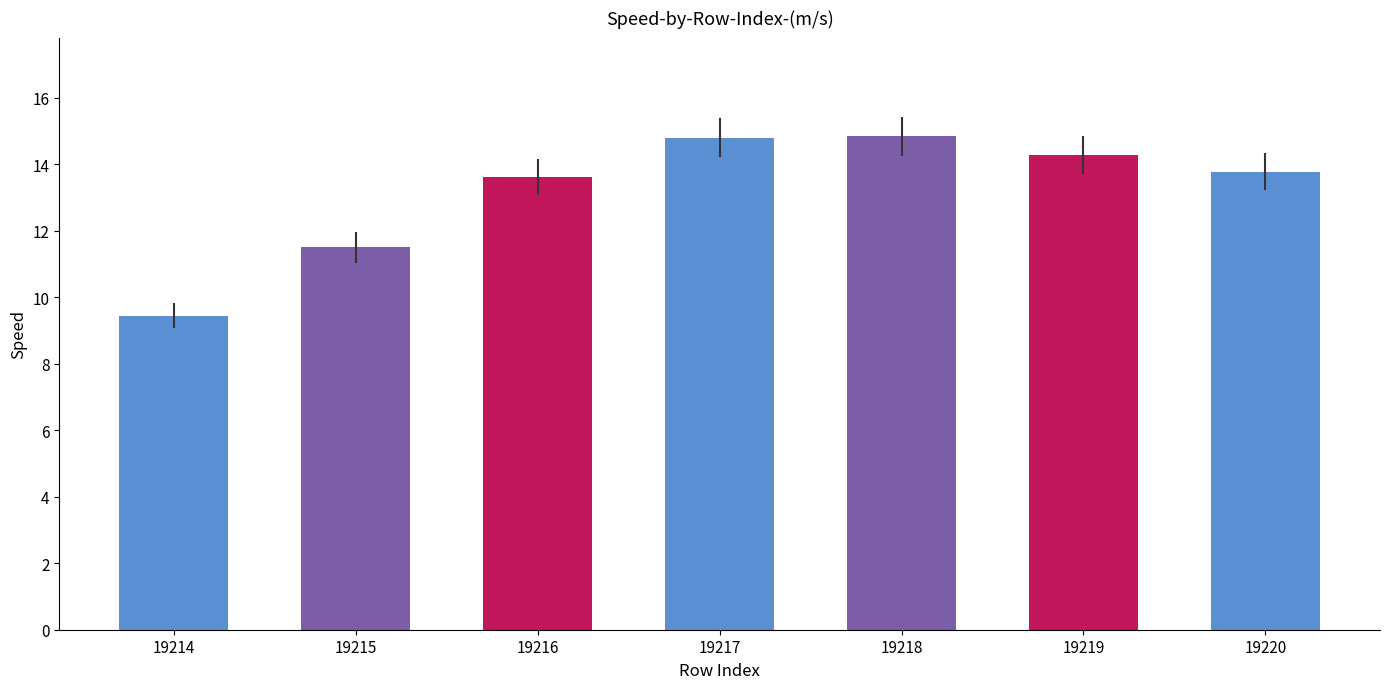

What is the value of the 3rd bar from the left?

13.6